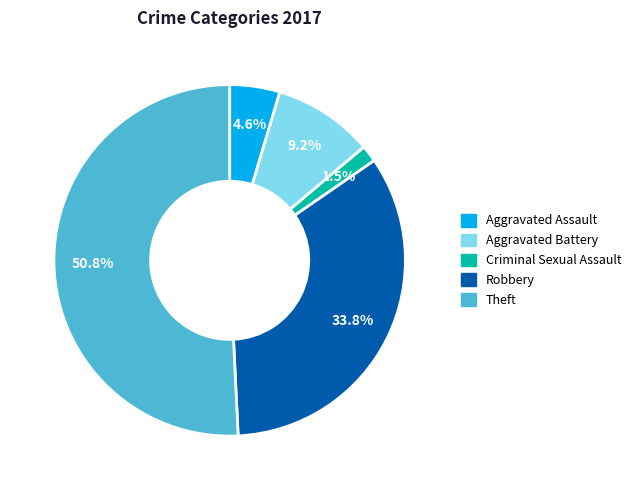

How many slices are in this pie chart?

5